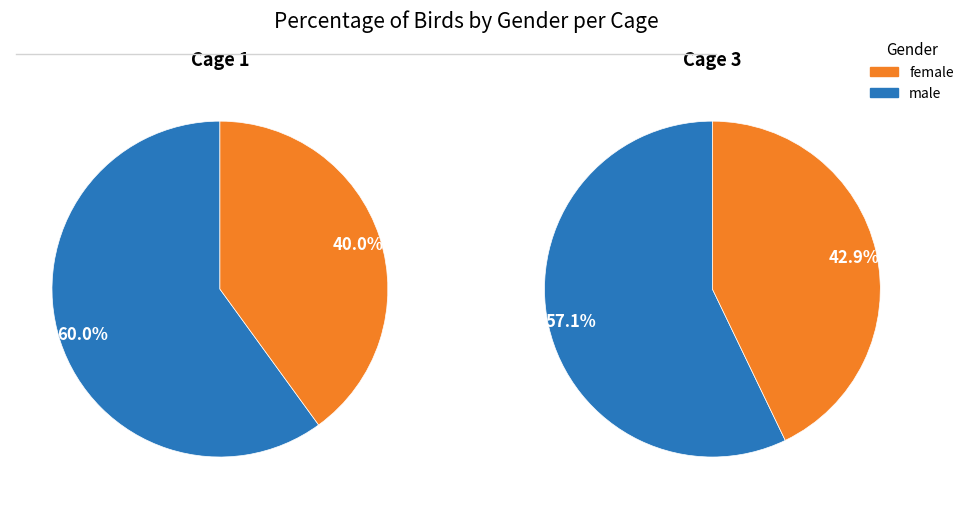

Combined, do Male and Female account for over 50%?

Yes